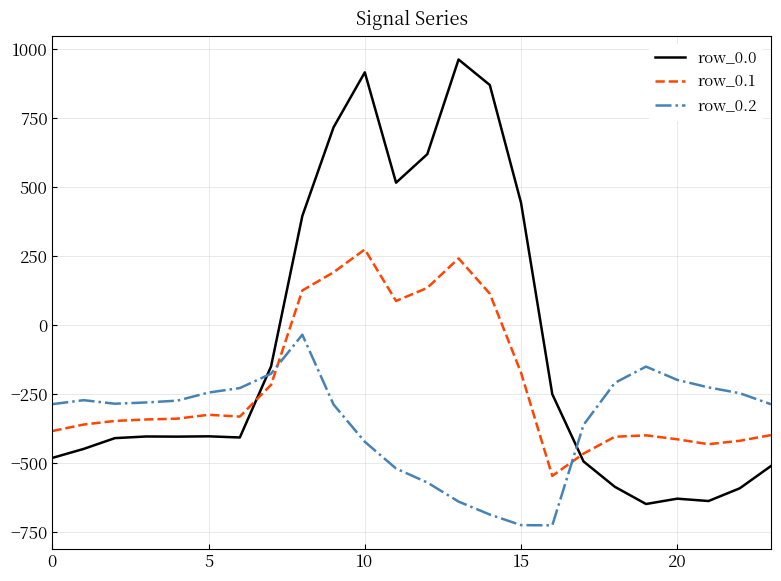

Rank the series by their maximum value, from lowest to highest.

row_0.2, row_0.1, row_0.0